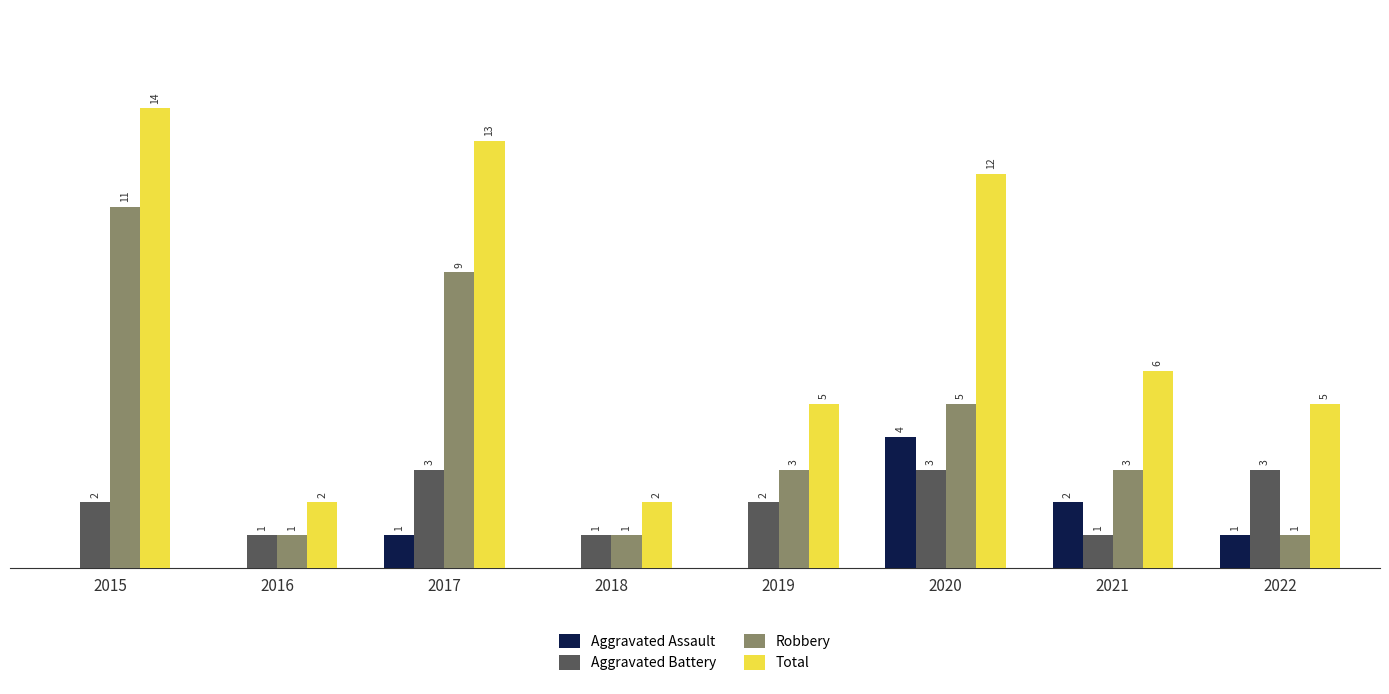

Between 2016 and 2022, which series saw the biggest shift?

Total